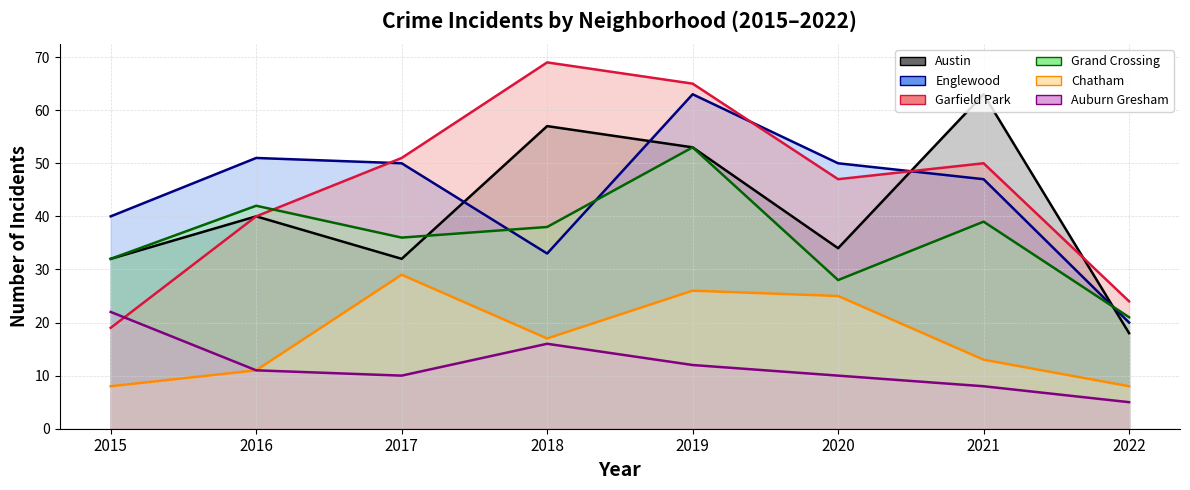

In Garfield Park, how many points are lower than both neighbors (excluding endpoints)?

1